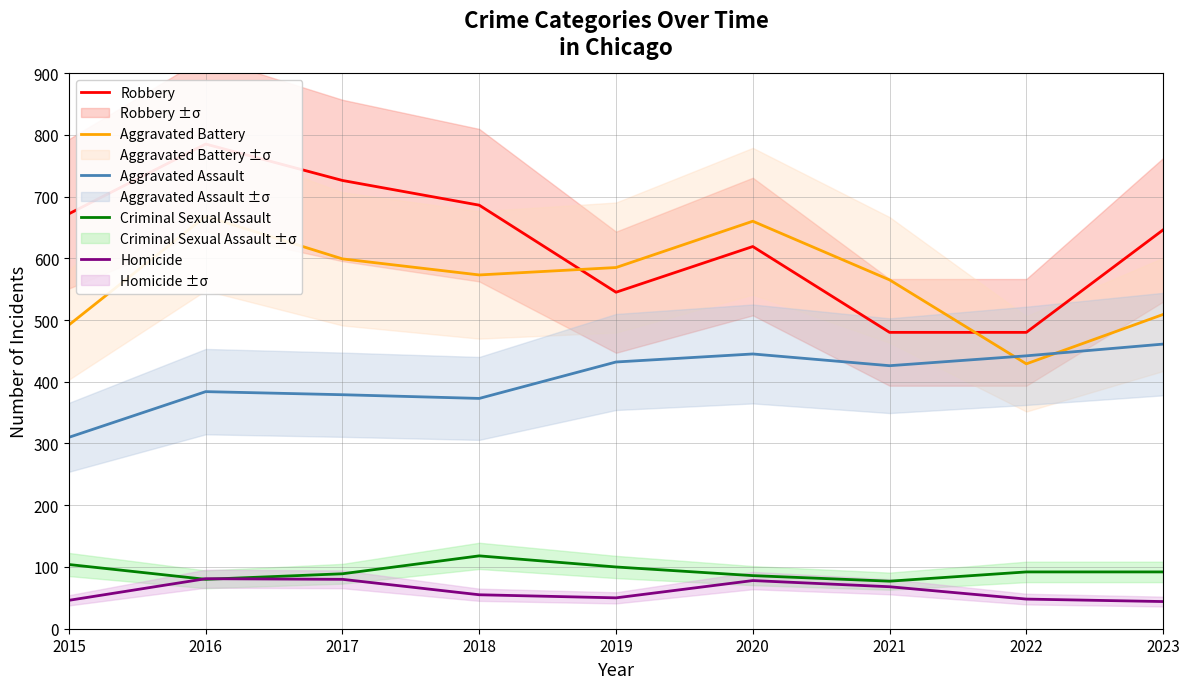

Where is the first local maximum for Aggravated Assault?

2016